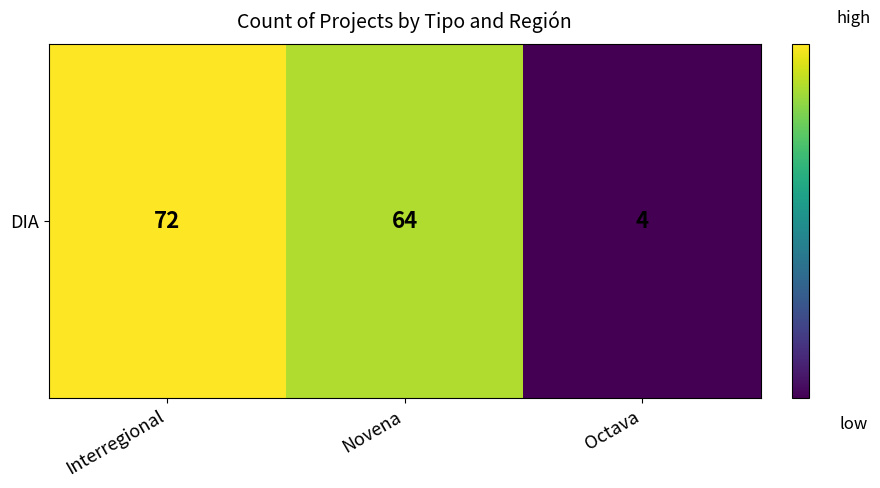

True or false: the data shows 6 at Octava.

False